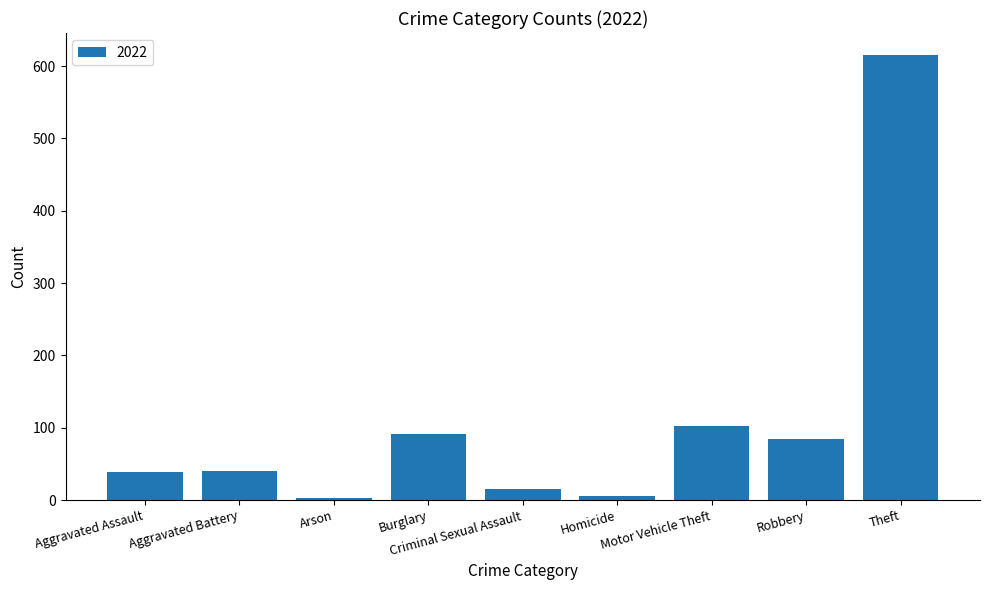

Between Robbery and Homicide, which is larger?

Robbery